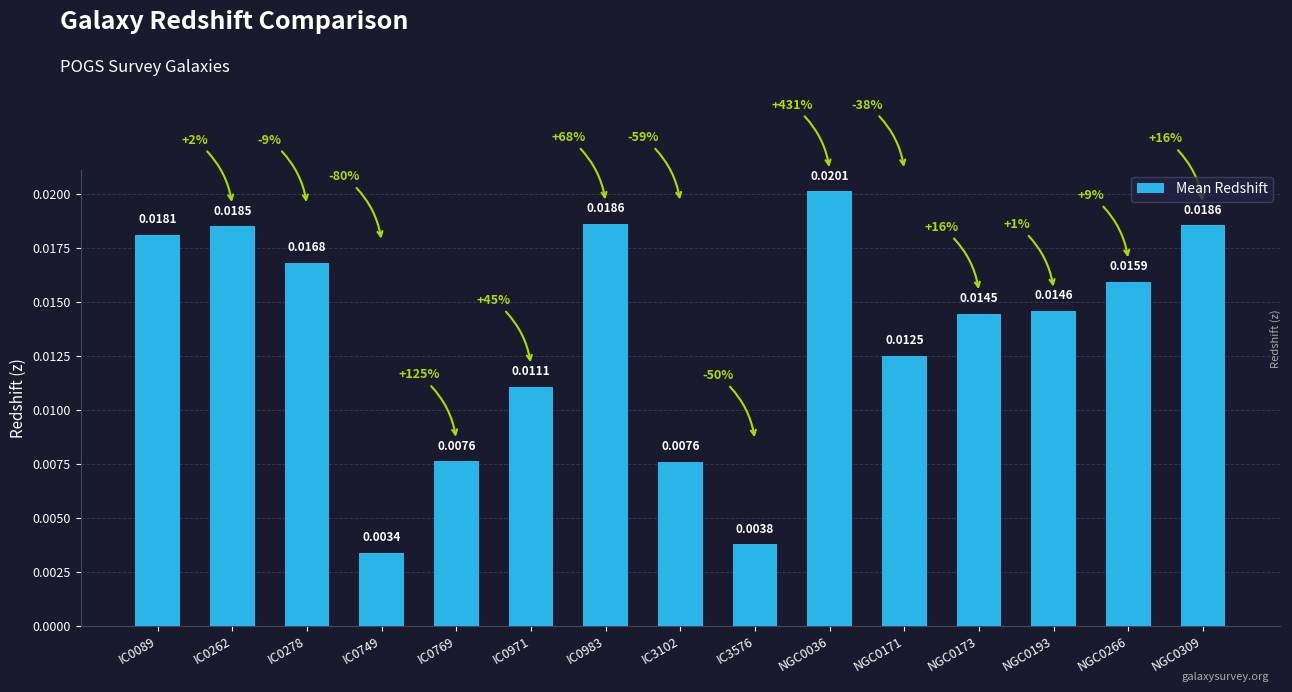

Between NGC0266 and IC0089, which is larger?

IC0089